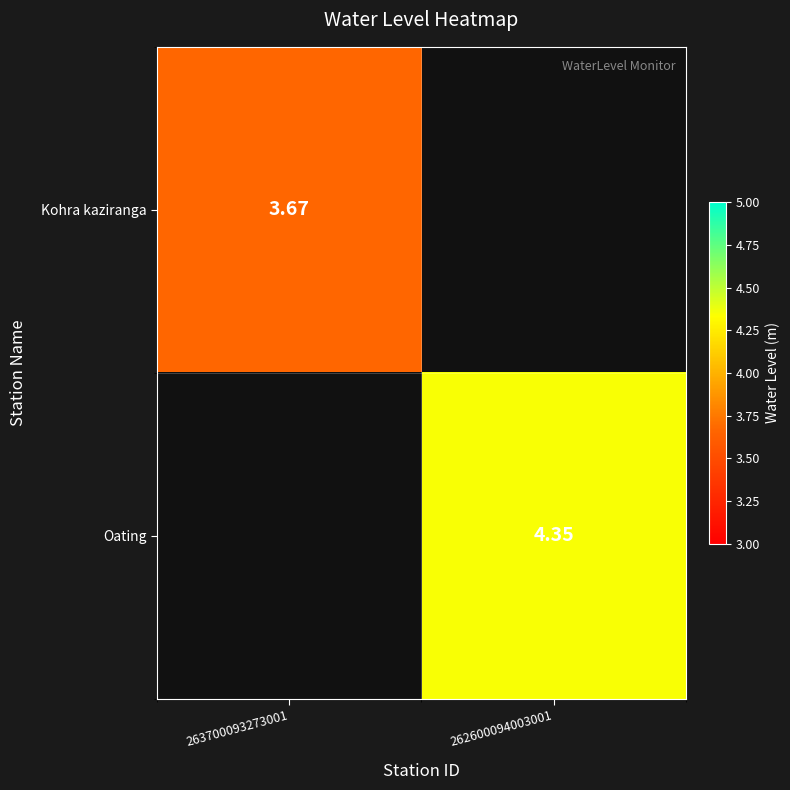

The Kohra kaziranga series shows 4.9 at 263700093273001. True or false?

False